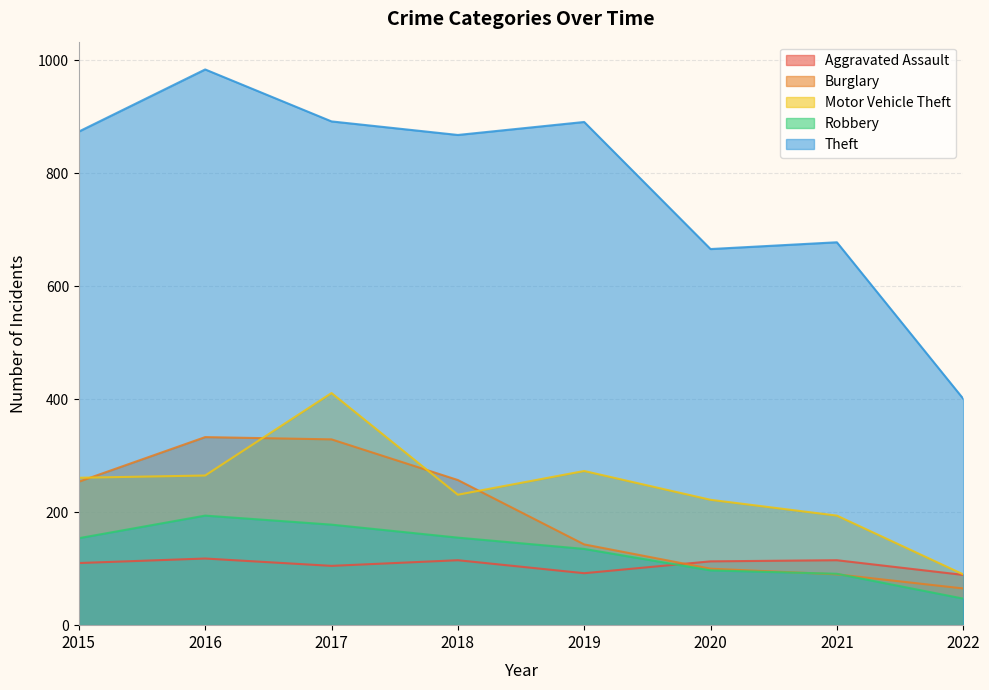

What is the approximate value of Aggravated Assault at 2017, to the nearest 10?

100